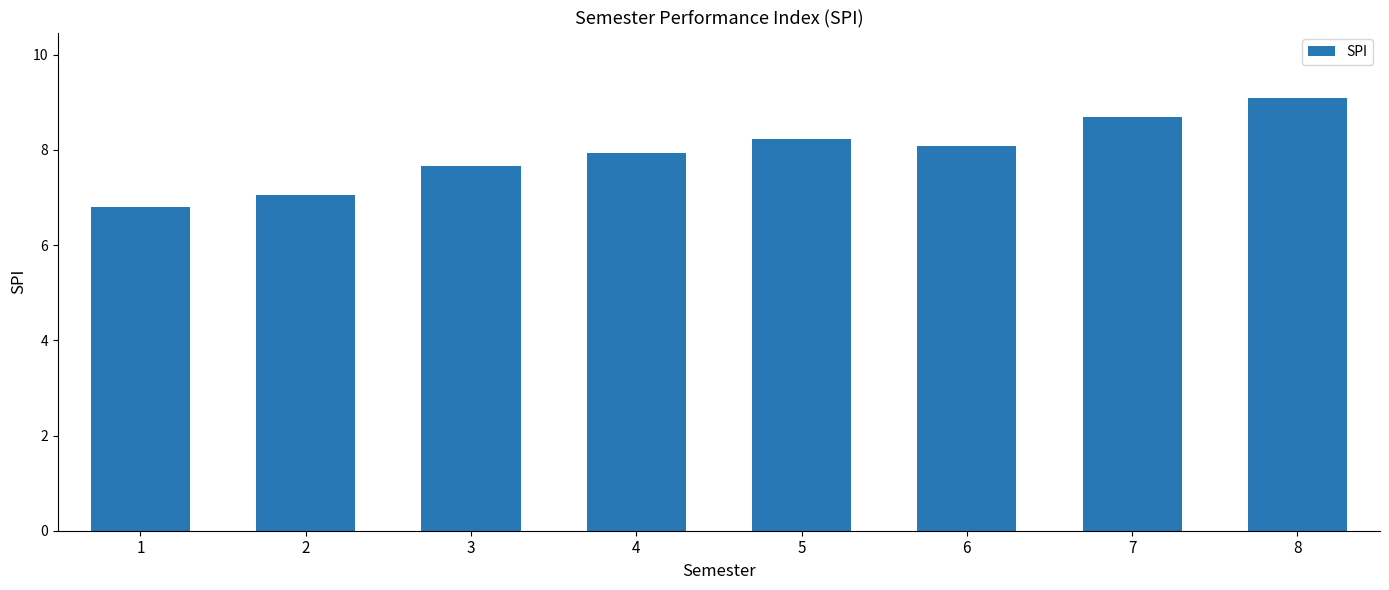

How many bars are there in total?

8